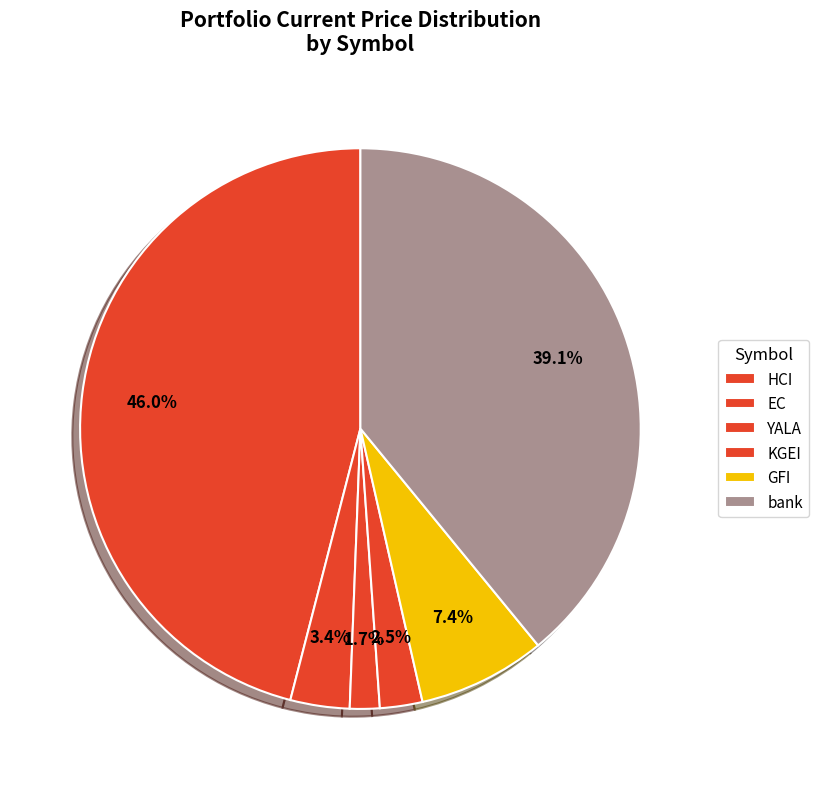

Count the number of slices in the pie.

6